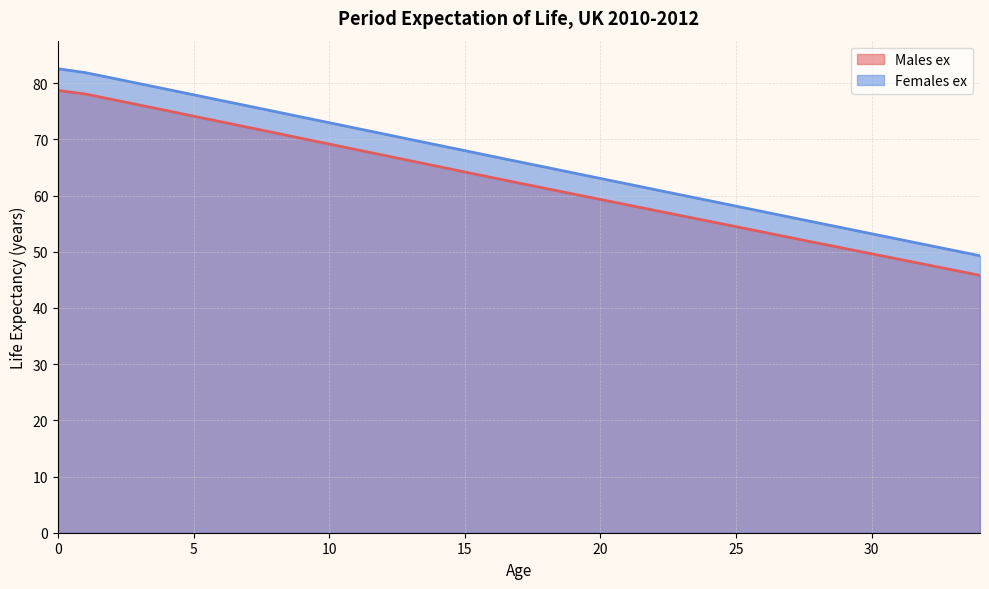

The Females ex series shows 82.0 at 31. True or false?

False